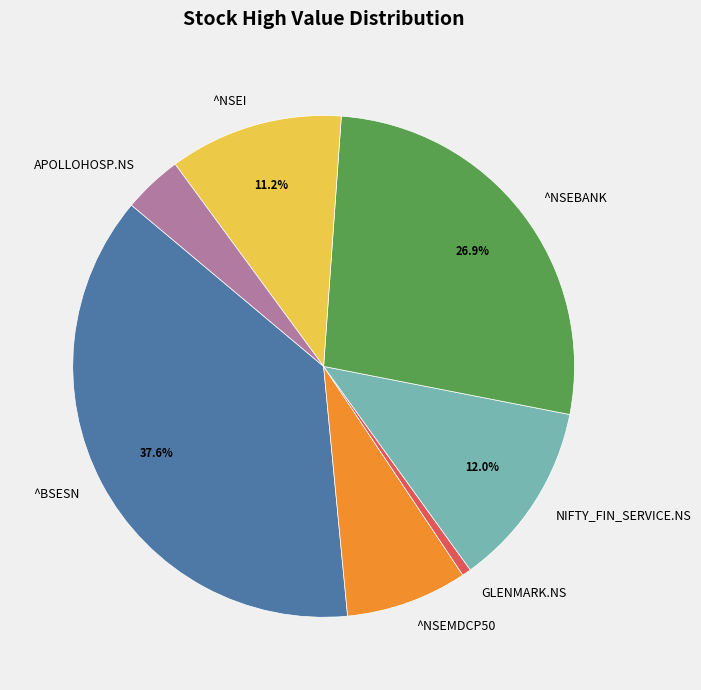

To the nearest percent, what portion does GLENMARK.NS represent?

1%